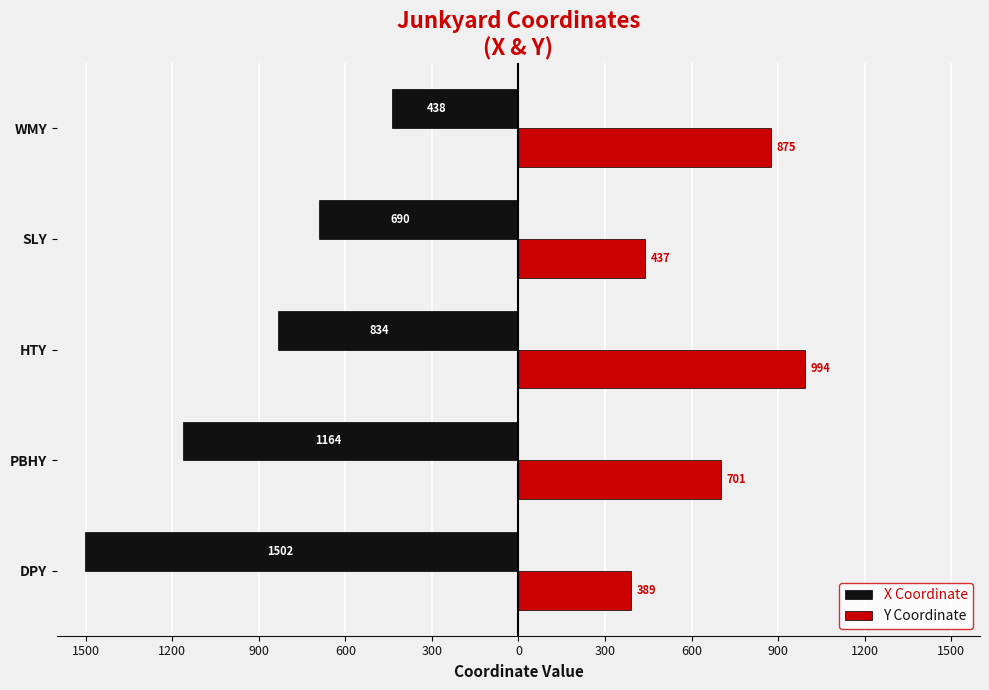

Reading left to right, extract all data points from this chart.

X Coordinate: -1502	-1164	-834	-690	-438
Y Coordinate: 389	701	994	437	875